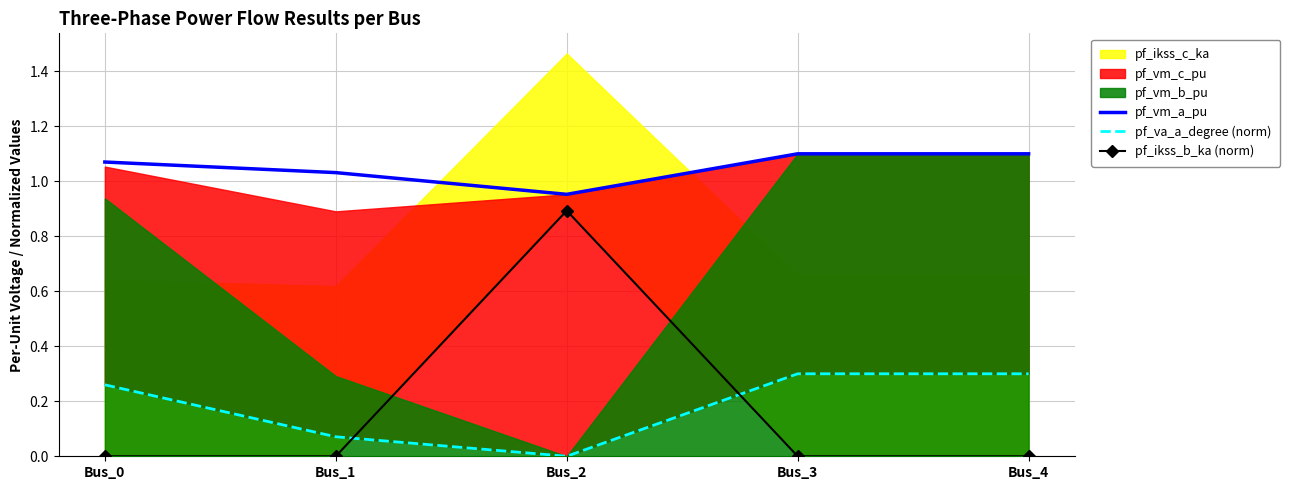

True or false: pf_vm_a_pu has a value of 1.1 at Bus_3.

True